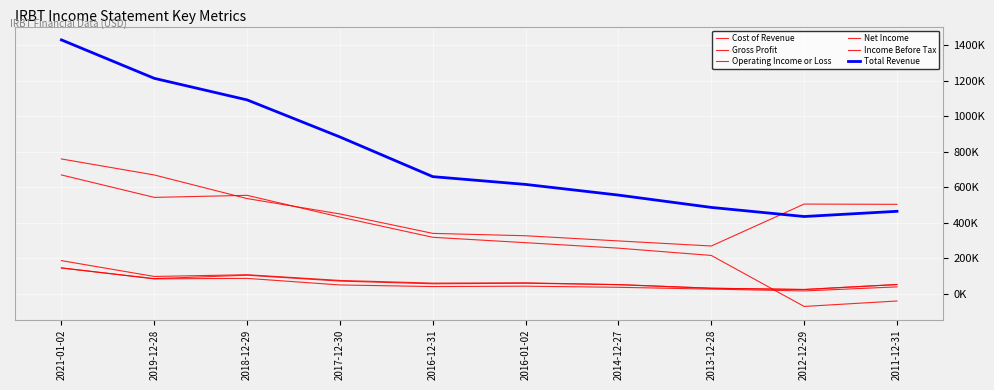

Is this an area chart (filled region under the line)?

No